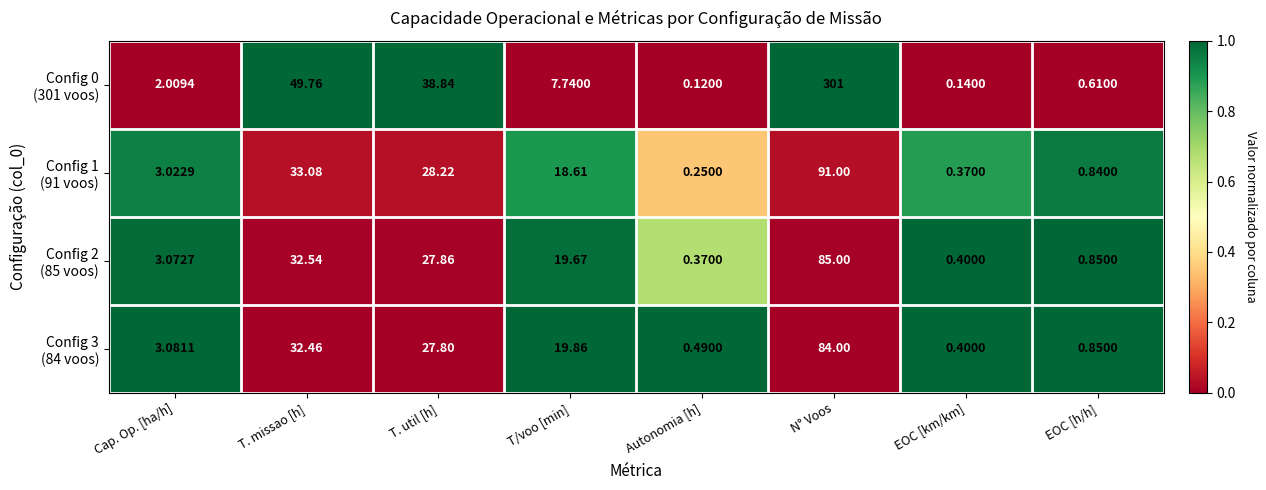

Which label corresponds to the largest value in the chart?

N° Voos